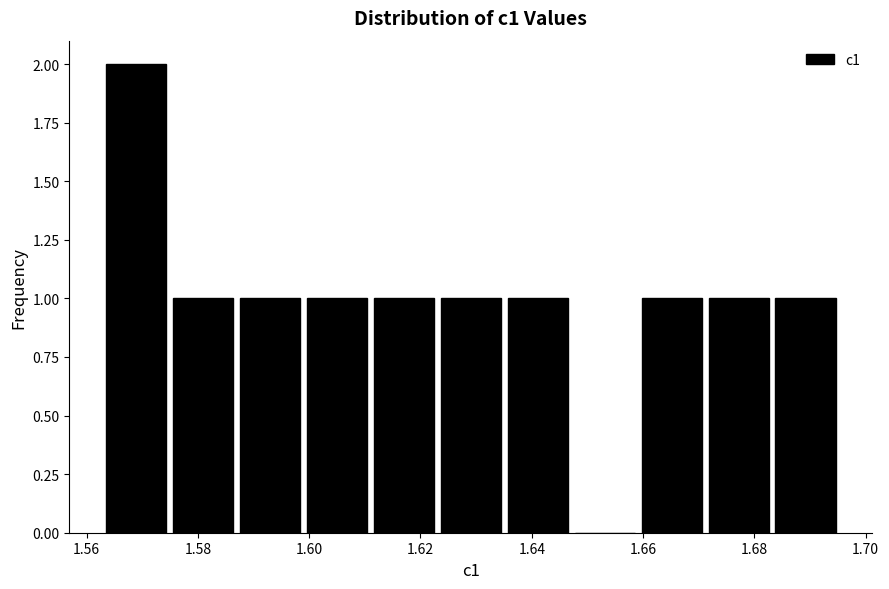

How tall is the bar that spans 1.600 to 1.612 on the x-axis? Neither the bar edges nor the heights are printed on the chart, so give them approximately, as read against the axes.

1